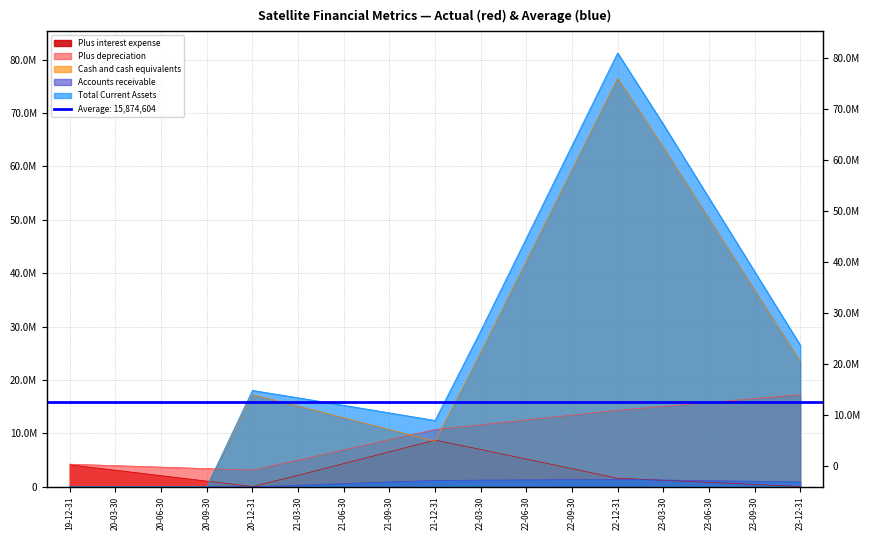

What is the approximate value of Plus interest expense at 22-06-30?

5191814